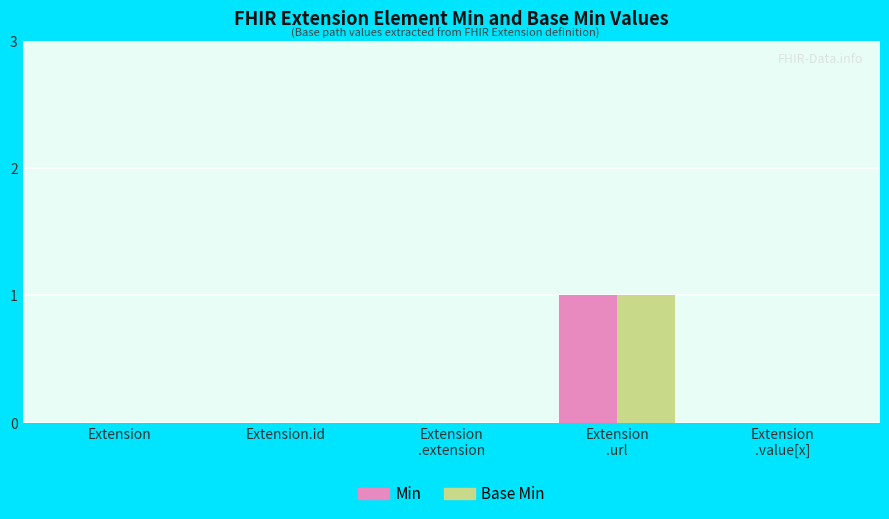

The Base Min series shows 0 at Extension.id. True or false?

True